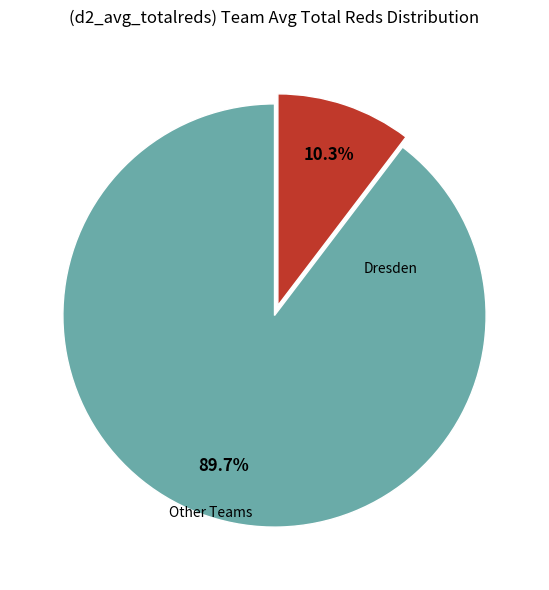

Is there a majority slice in this chart?

Yes